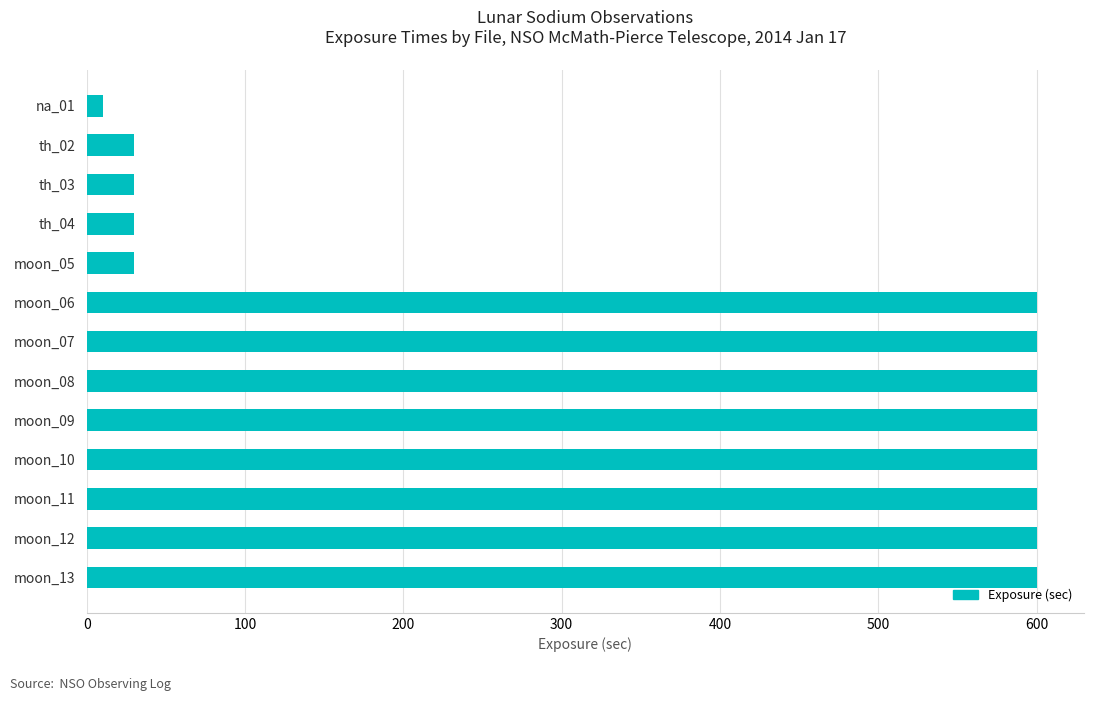

What is the label of the 13th bar from the top?

moon_13